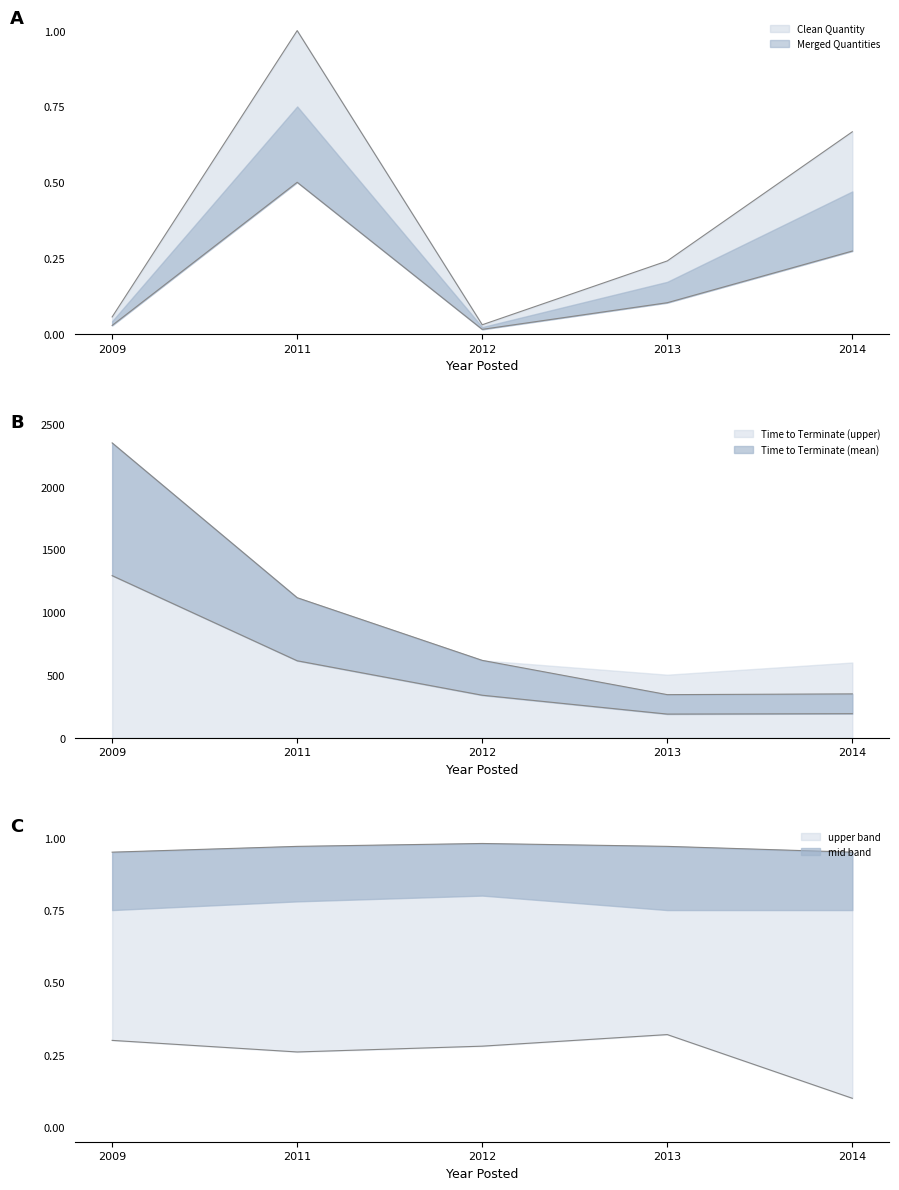

What is the sum of the Clean Quantity values at 2014 and 2009?

0.3